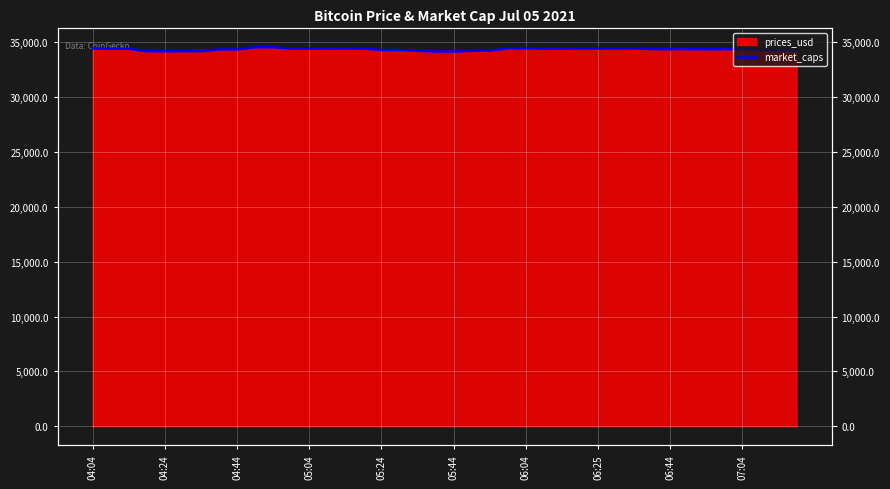

What is the change in value from 06:25 to 10?

+197.3